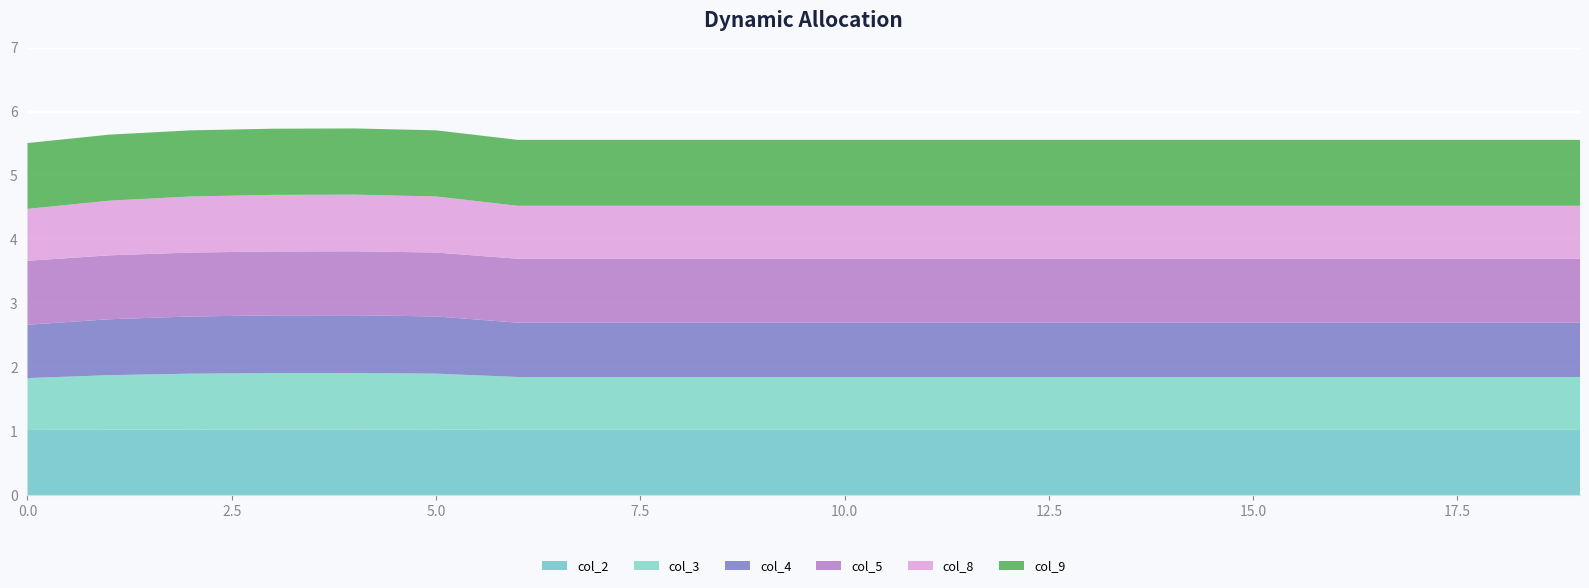

Reading left to right, extract all data points from this chart.

col_2: 1.0	1.0	1.0	1.0	1.0	1.0	1.0	1.0	1.0	1.0	1.0	1.0	1.0	1.0	1.0	1.0	1.0	1.0	1.0	1.0
col_3: 0.8	0.9	0.9	0.9	0.9	0.9	0.8	0.8	0.8	0.8	0.8	0.8	0.8	0.8	0.8	0.8	0.8	0.8	0.8	0.8
col_4: 0.8	0.9	0.9	0.9	0.9	0.9	0.9	0.9	0.9	0.9	0.9	0.9	0.9	0.9	0.9	0.9	0.9	0.9	0.9	0.9
col_5: 1.0	1.0	1.0	1.0	1.0	1.0	1.0	1.0	1.0	1.0	1.0	1.0	1.0	1.0	1.0	1.0	1.0	1.0	1.0	1.0
col_8: 0.8	0.9	0.9	0.9	0.9	0.9	0.8	0.8	0.8	0.8	0.8	0.8	0.8	0.8	0.8	0.8	0.8	0.8	0.8	0.8
col_9: 1.0	1.0	1.0	1.0	1.0	1.0	1.0	1.0	1.0	1.0	1.0	1.0	1.0	1.0	1.0	1.0	1.0	1.0	1.0	1.0